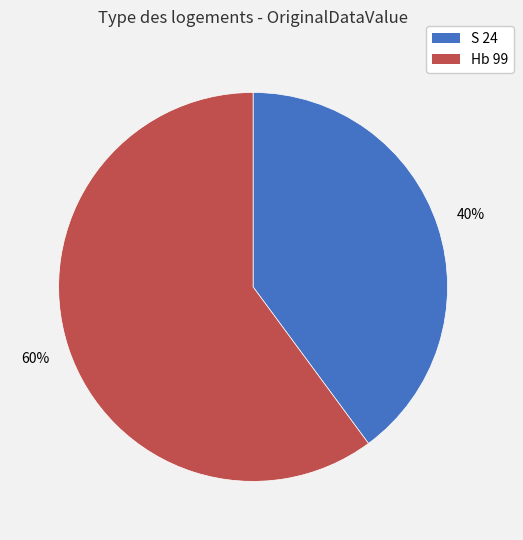

To the nearest percent, what is the average slice percentage?

50%